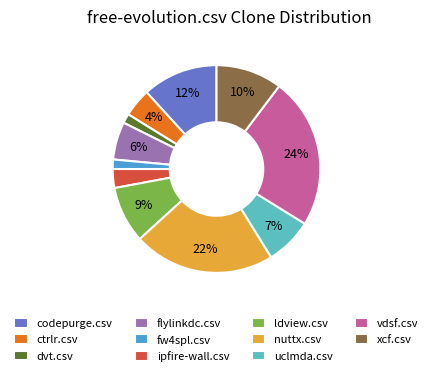

What is the largest slice in the pie chart?

vdsf.csv